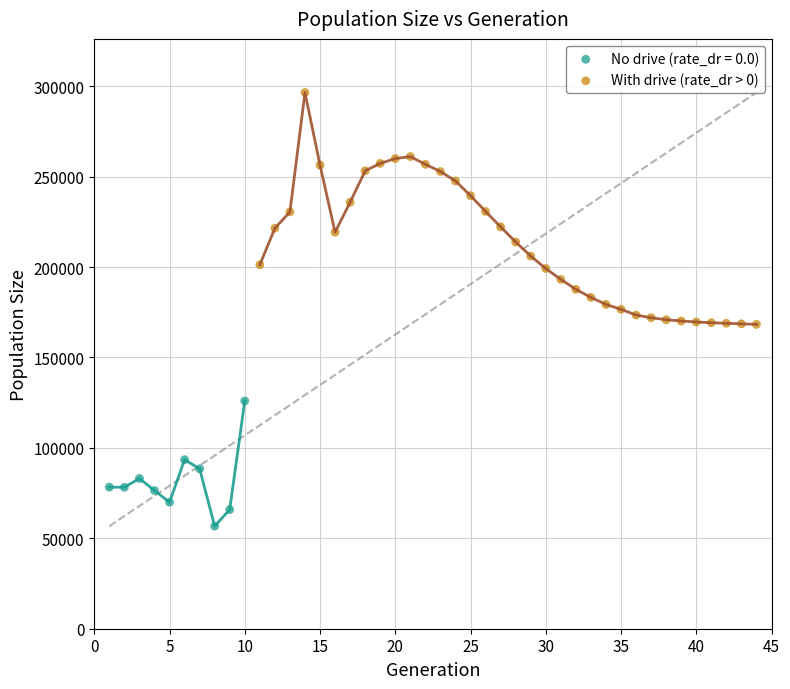

Which series contains the lowest Y value?

No drive (rate_dr = 0.0)